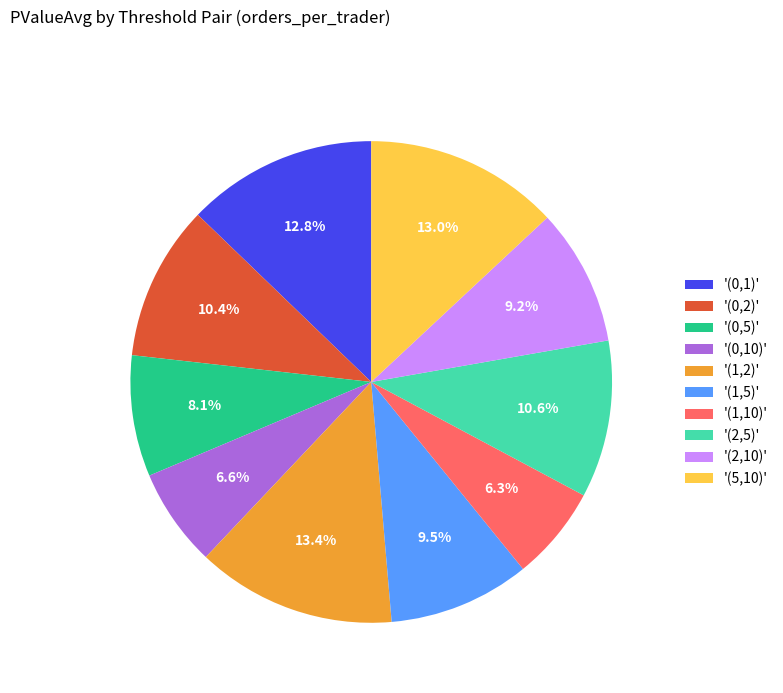

Count the number of slices in the pie.

10